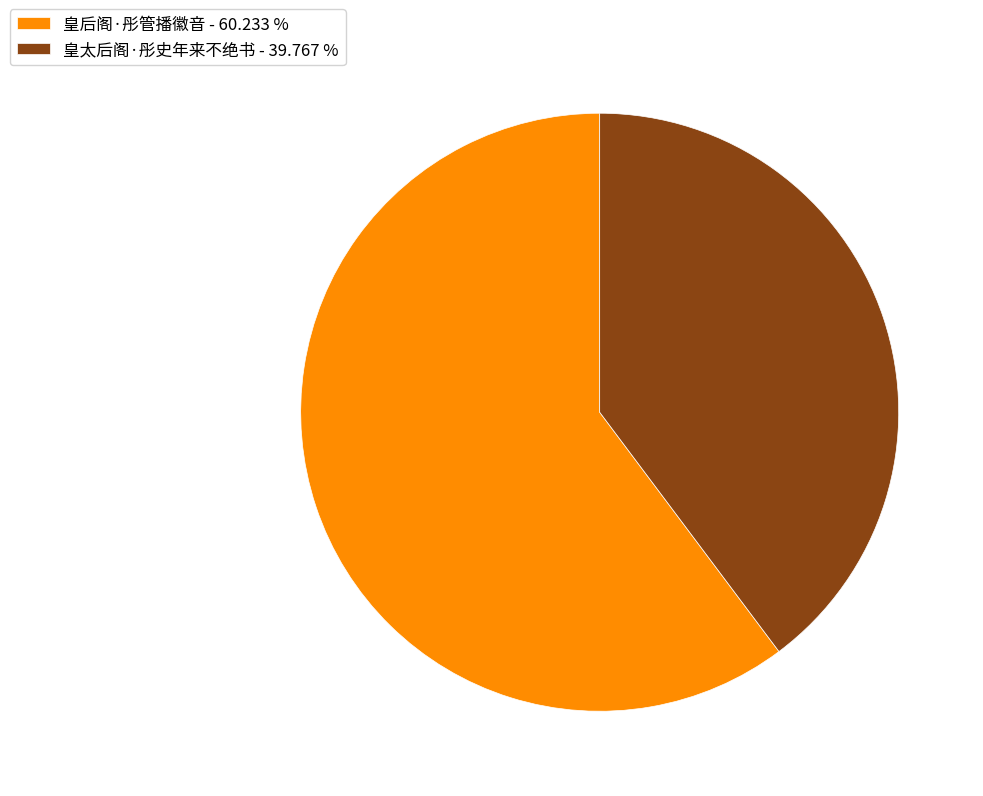

The 皇后阁·彤管播徽音 slice represents 66% of the pie. True or false?

False